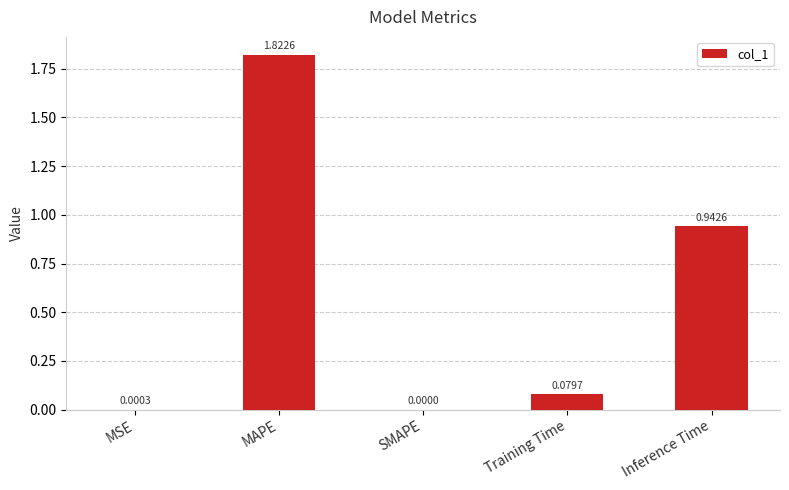

Which label corresponds to the largest value in the chart?

MAPE